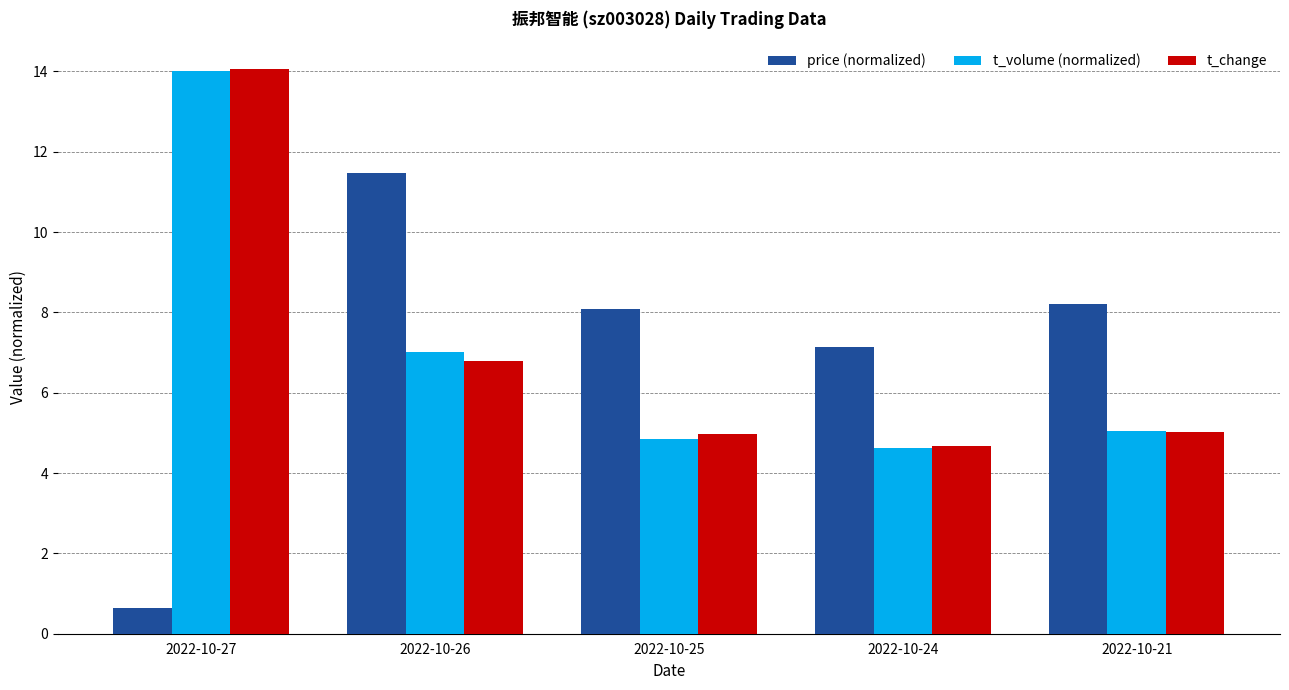

What is the difference between the t_volume (normalized) values at 2022-10-27 and 2022-10-24?

9.4